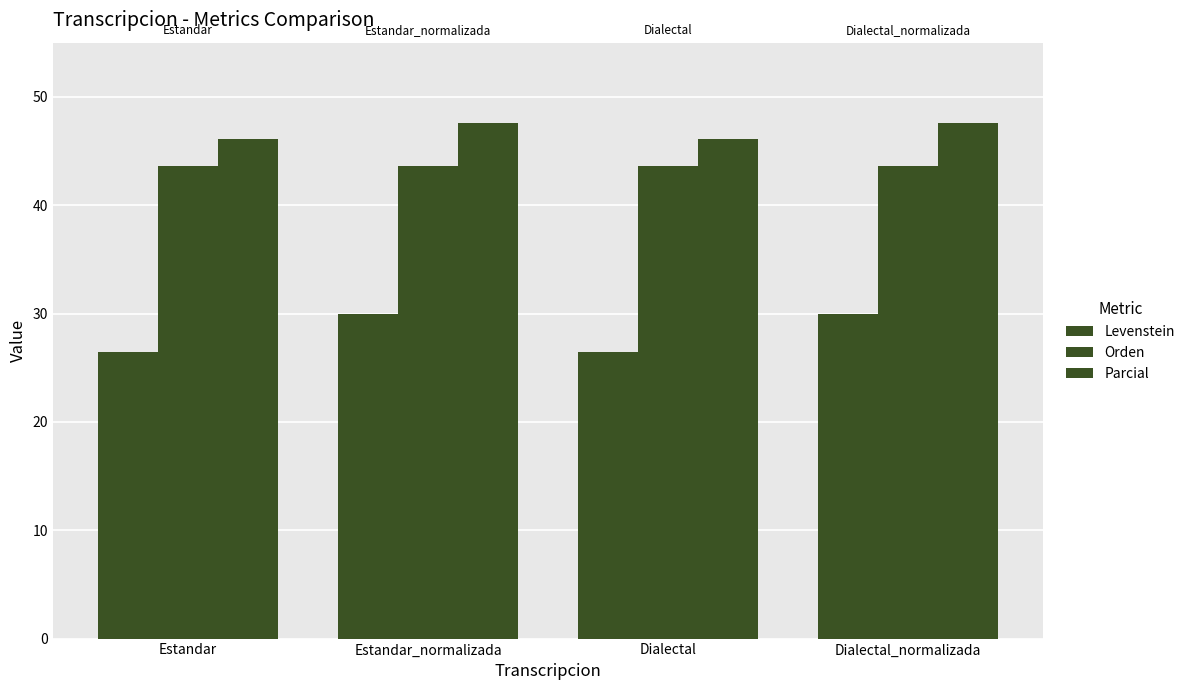

How many bars are there in total?

12